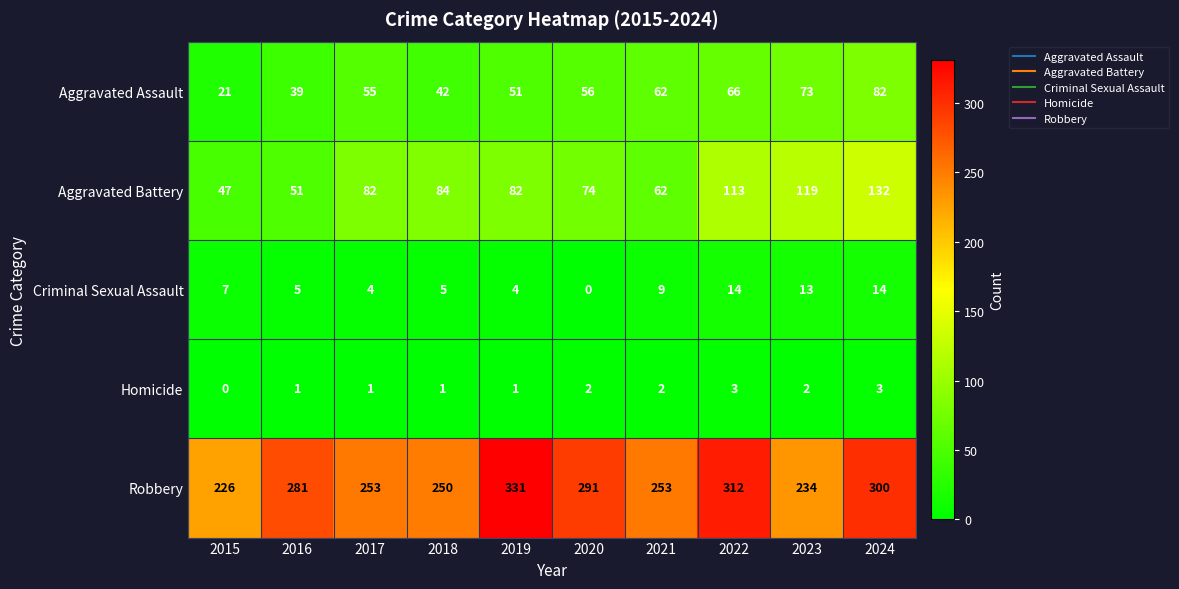

Which series has the widest spread of values?

Robbery